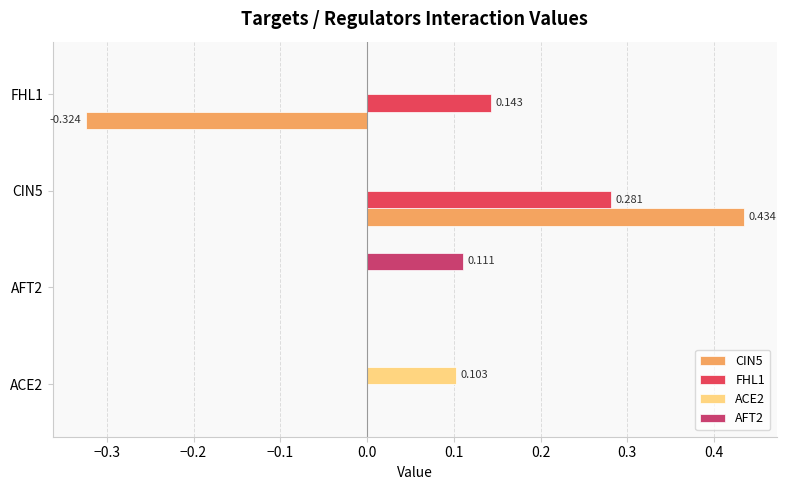

Count the number of categories in the chart.

4